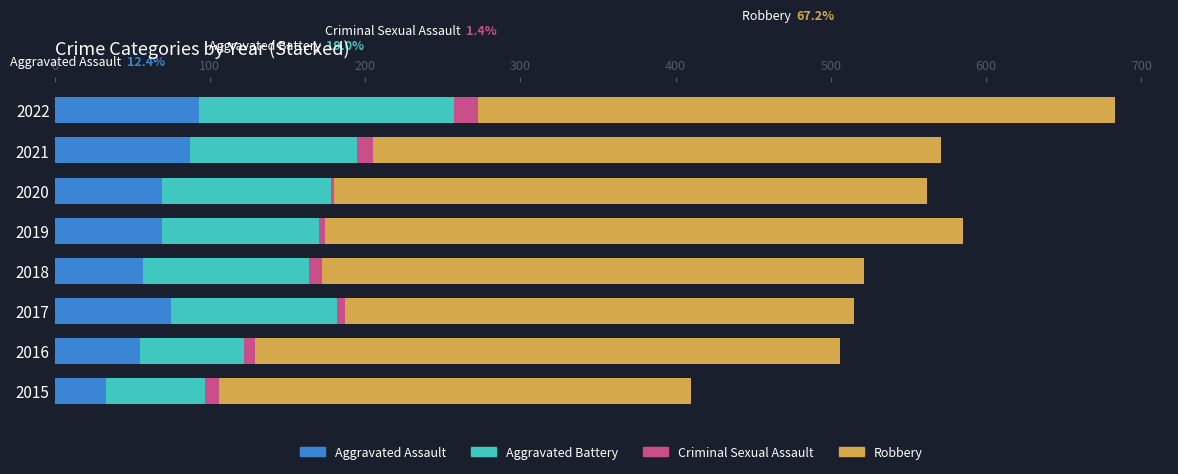

Is it true that Aggravated Assault equals 87 at 2021?

True